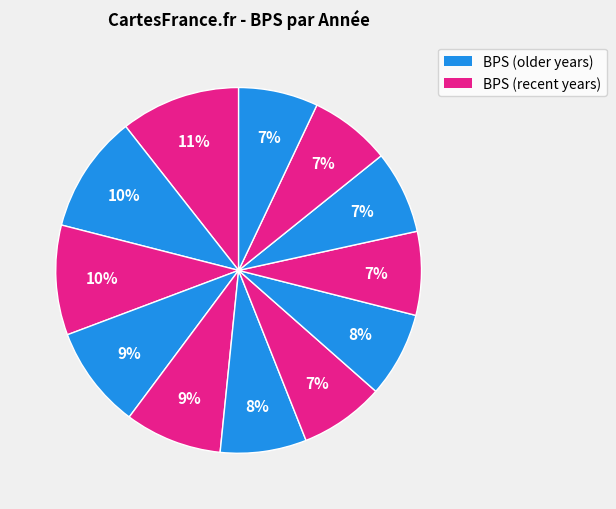

Count the number of slices in the pie.

12